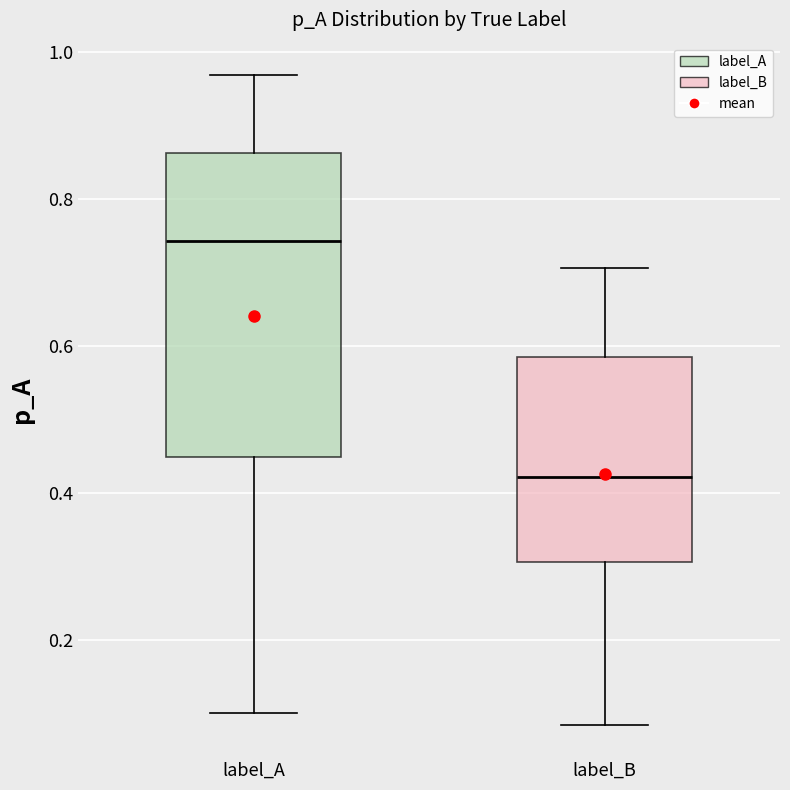

Comparing the boxes themselves (not the whiskers), which one is the tallest?

label_A